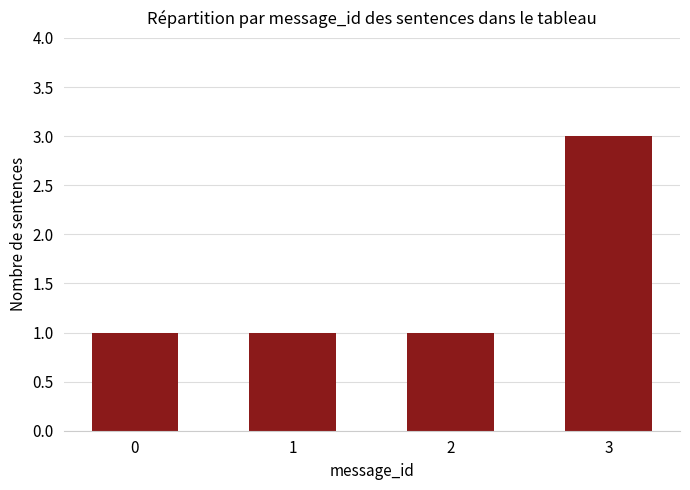

Does the chart contain stacked bars?

No